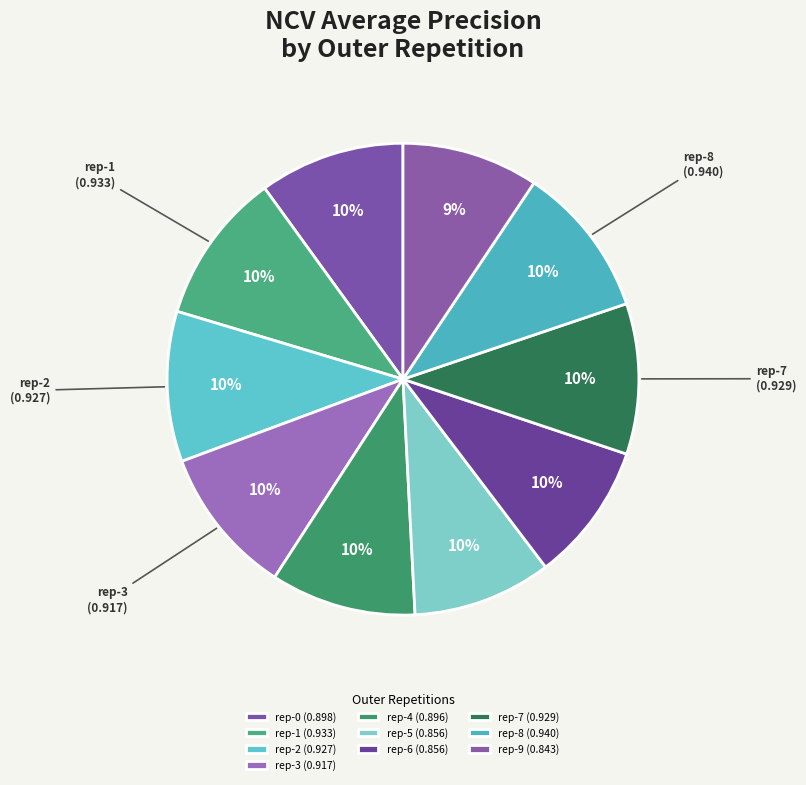

To the nearest percent, what is the average slice percentage?

10%